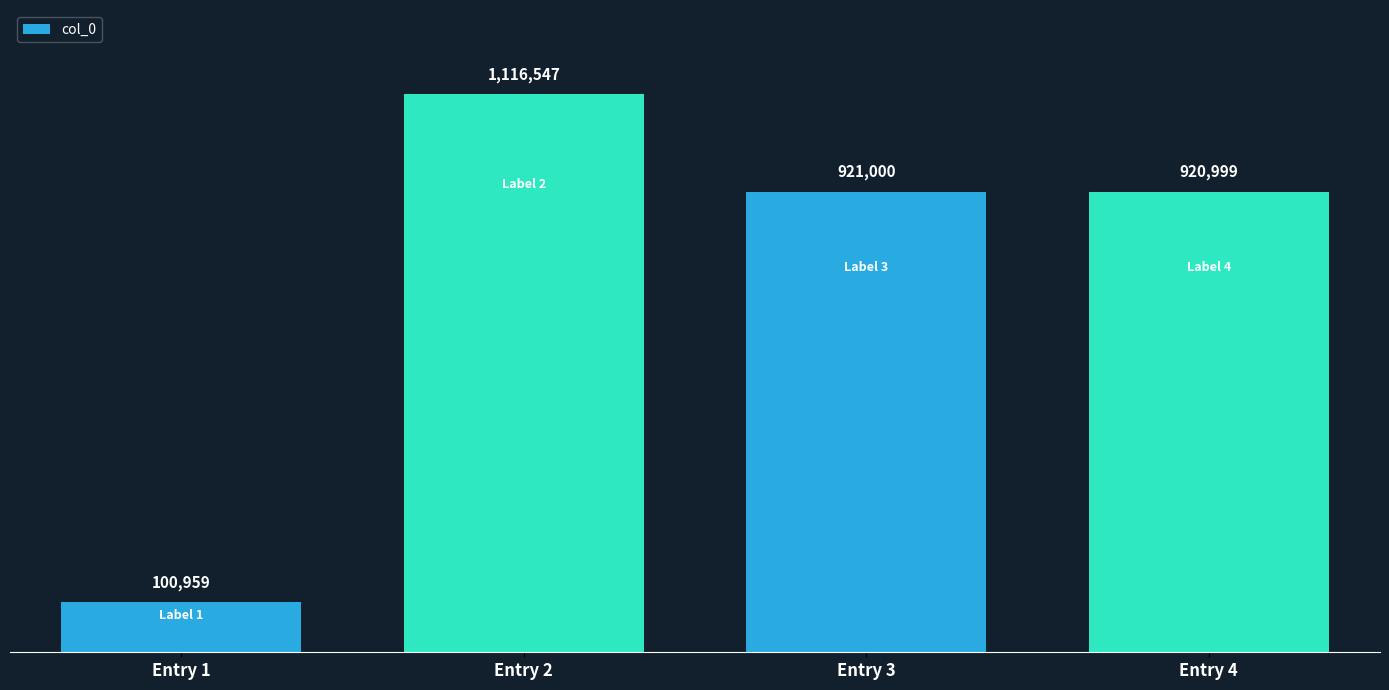

Between Entry 2 and Entry 1, which is larger?

Entry 2